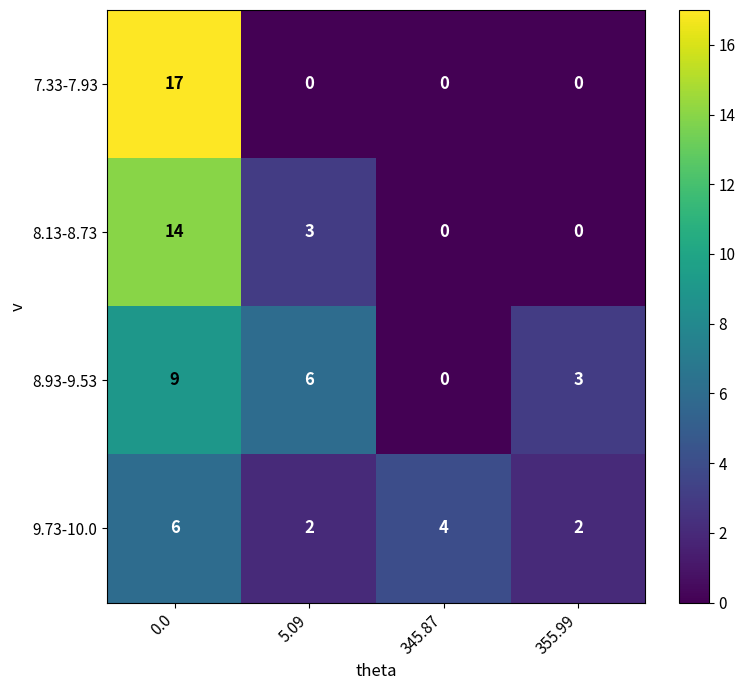

Read the 8.93-9.53 value at 355.99.

3